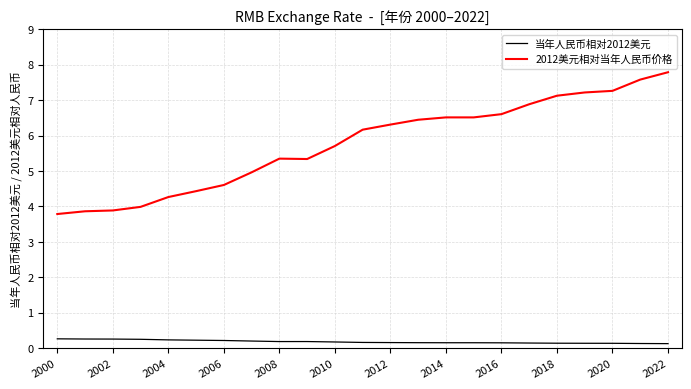

Which series has the largest range (max minus min)?

2012美元相对当年人民币价格